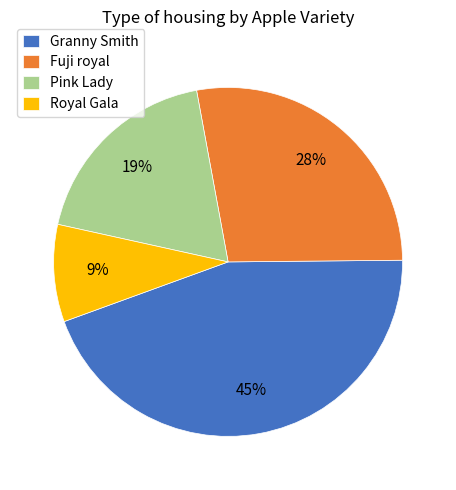

To the nearest percent, what is the difference between the largest and smallest slice percentages?

36%